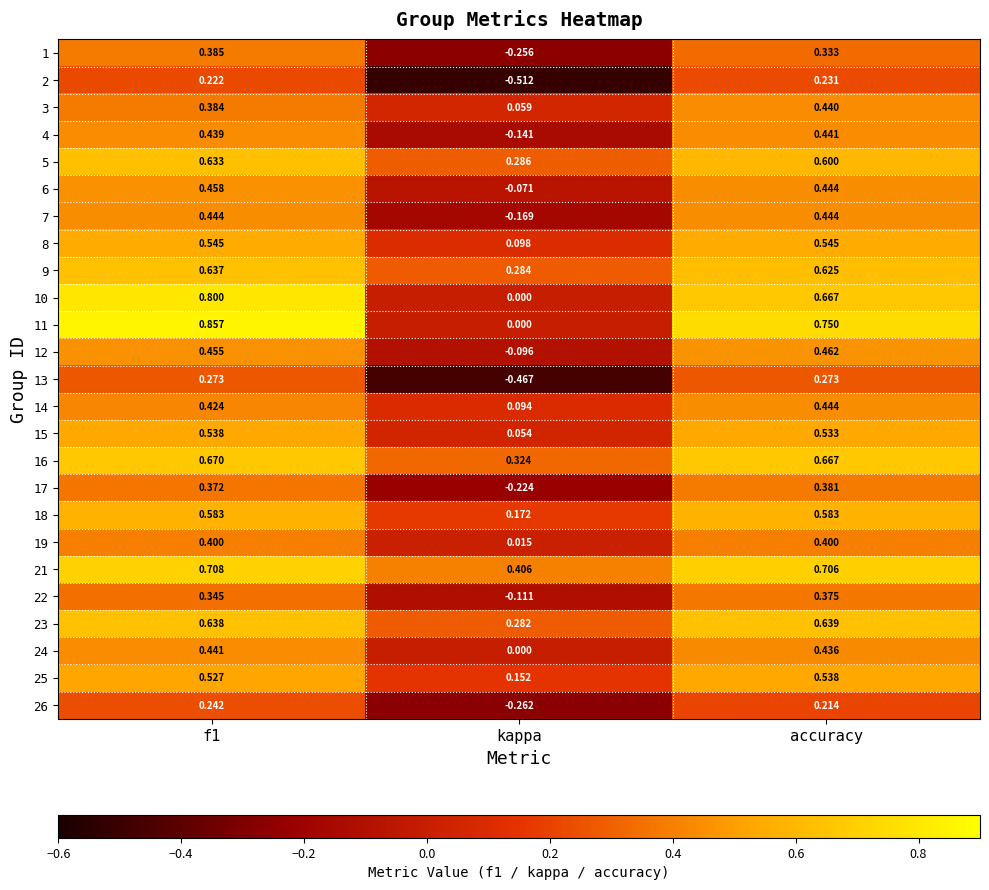

Where is 21 nearest to the value 0?

kappa